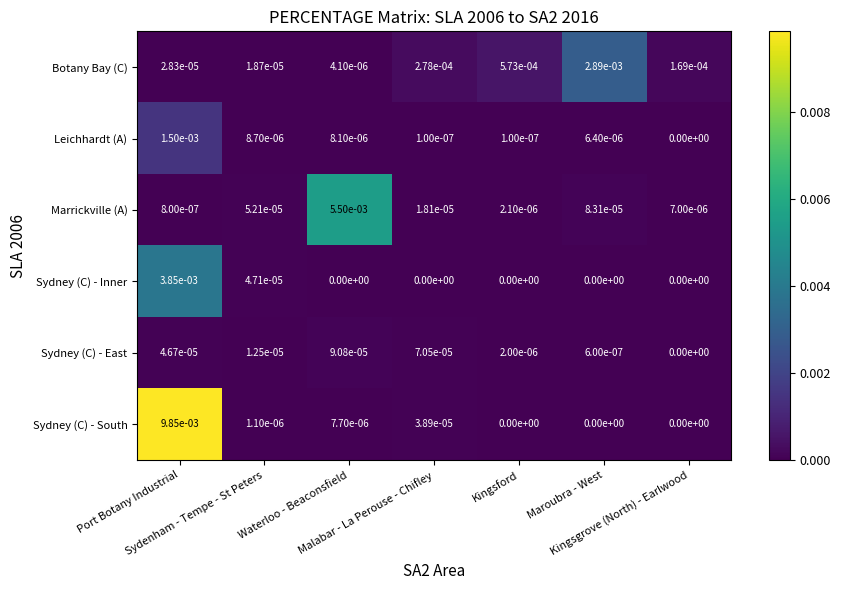

Which series has the largest total across all categories?

Sydney (C) - South